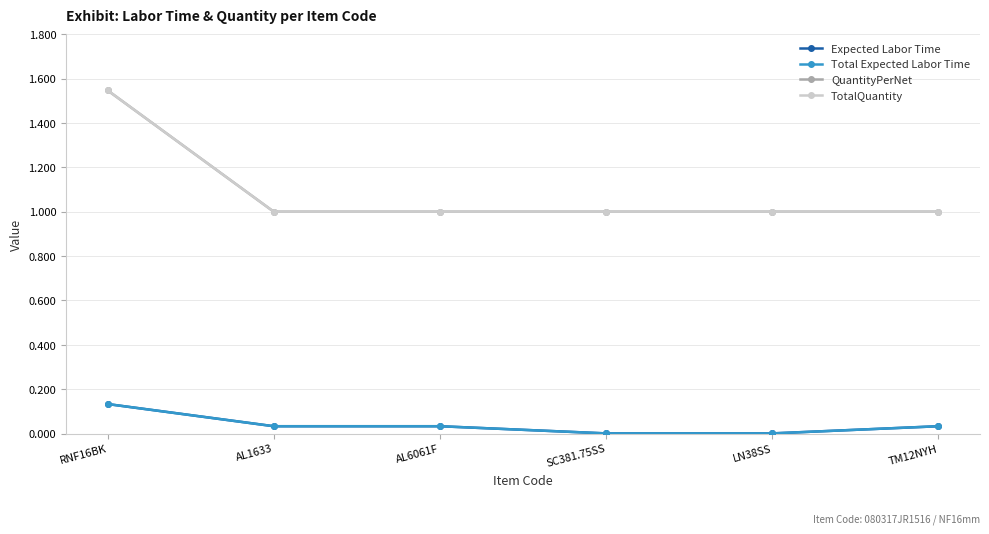

True or false: QuantityPerNet has a value of 1.0 at TM12NYH.

True